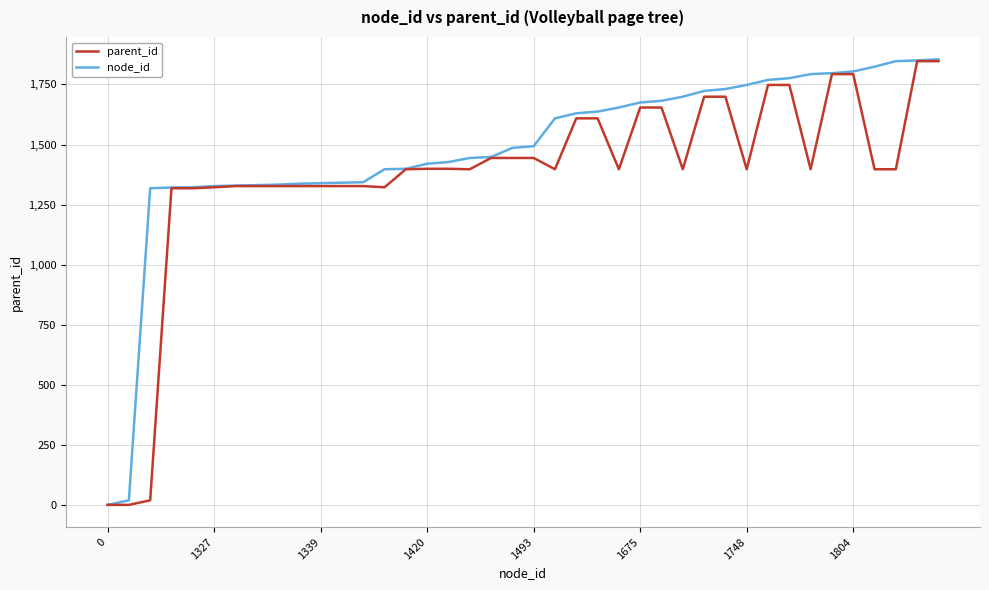

What is the maximum value for node_id?

1855